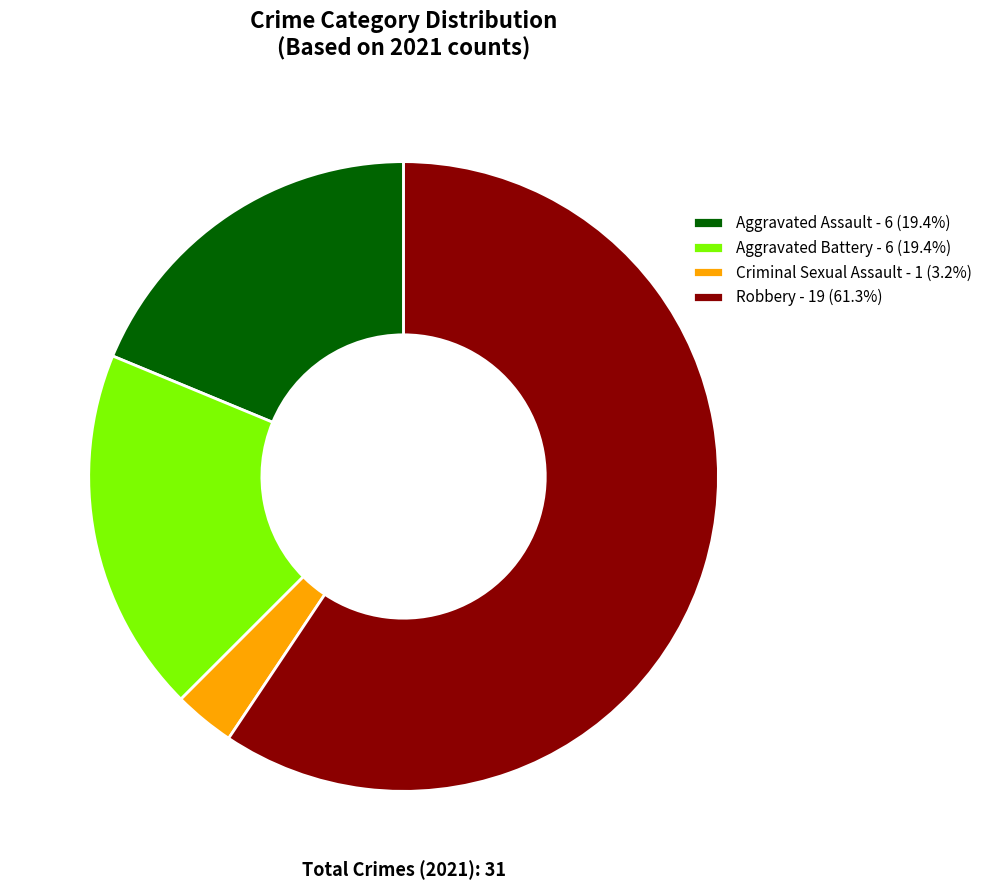

Between R and AA, which is larger?

R